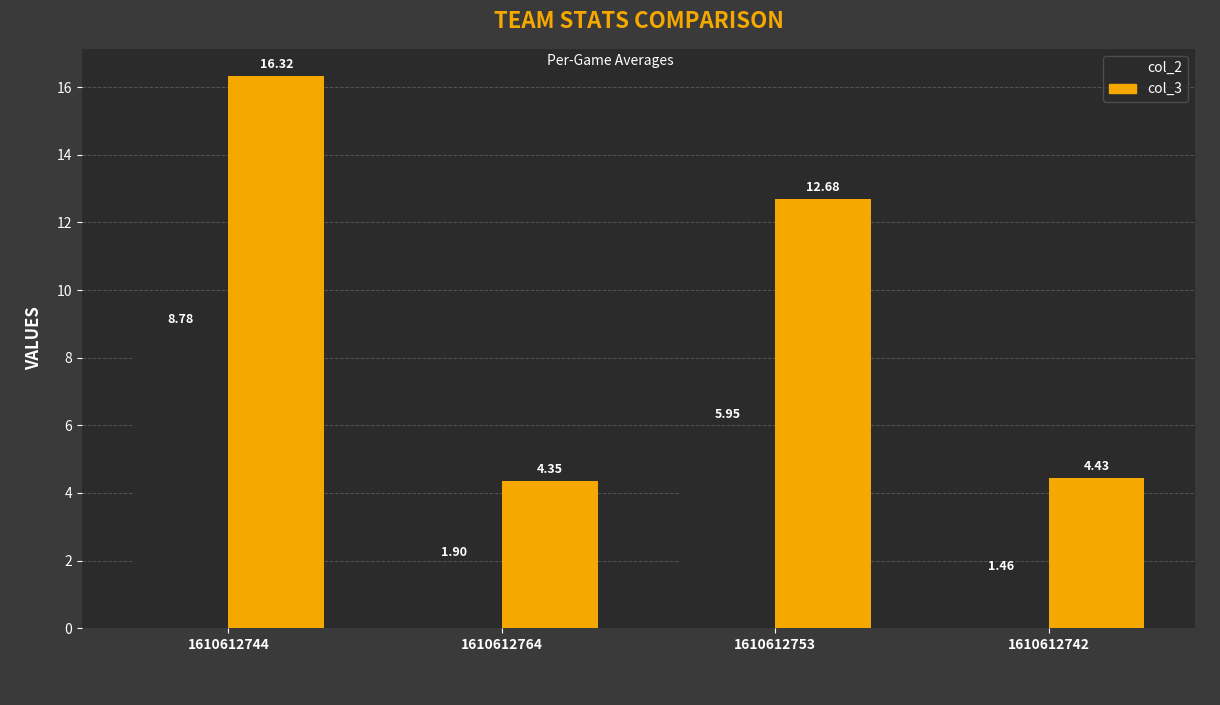

What is the greatest value displayed?

16.3